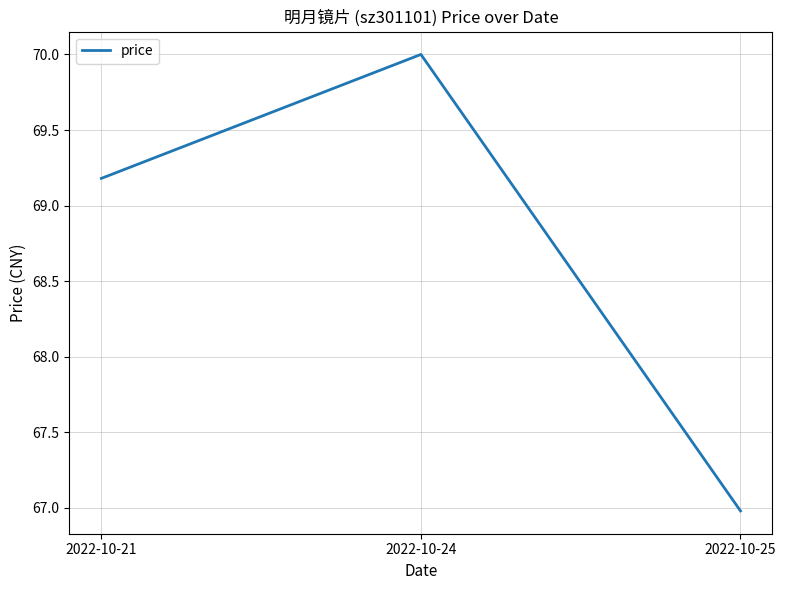

The chart shows a value of 35.3 at 2022-10-24. True or false?

False